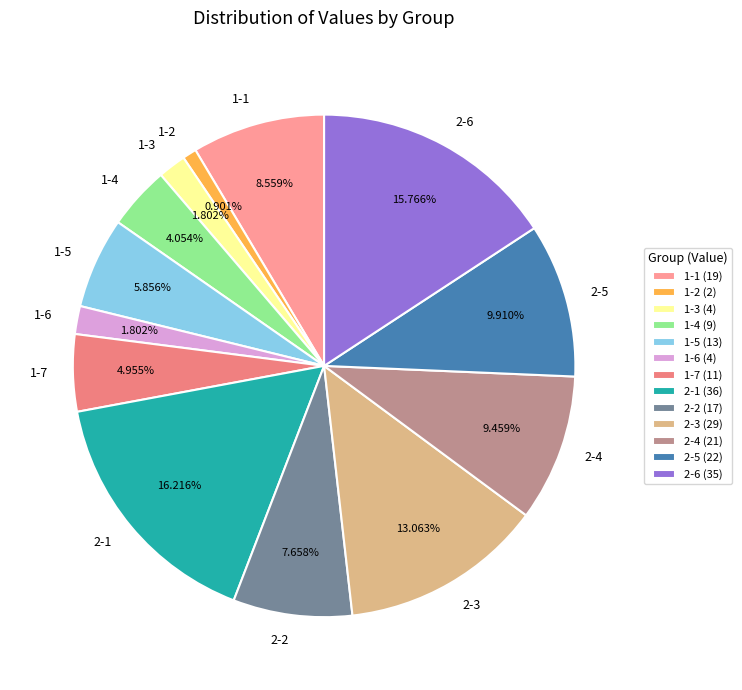

Is 1-1 the majority of the pie?

No